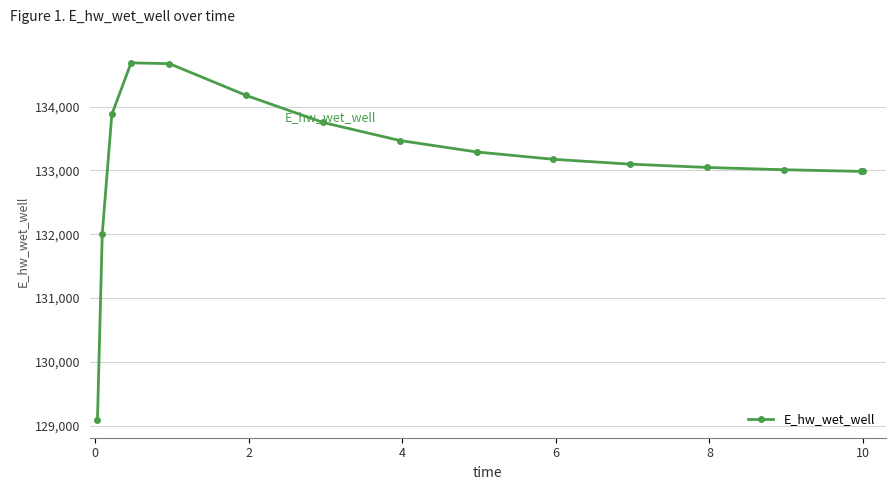

What is the minimum value shown in the chart?

129092.0